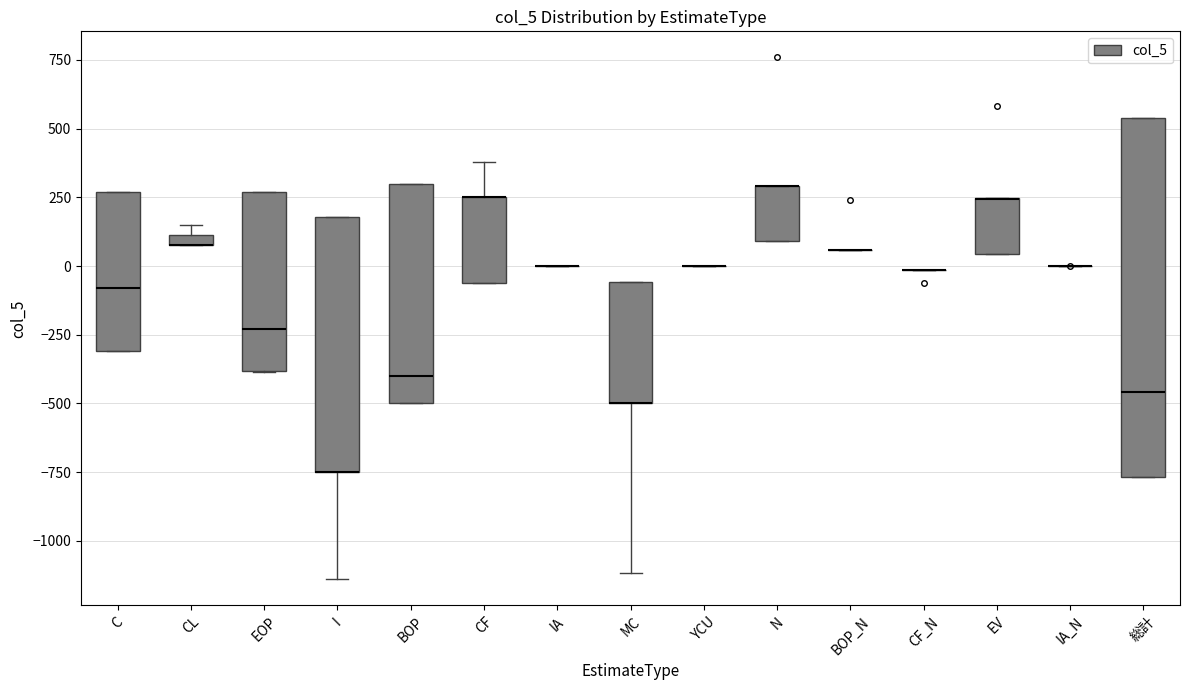

Comparing the boxes themselves (not the whiskers), which one is the tallest?

総計